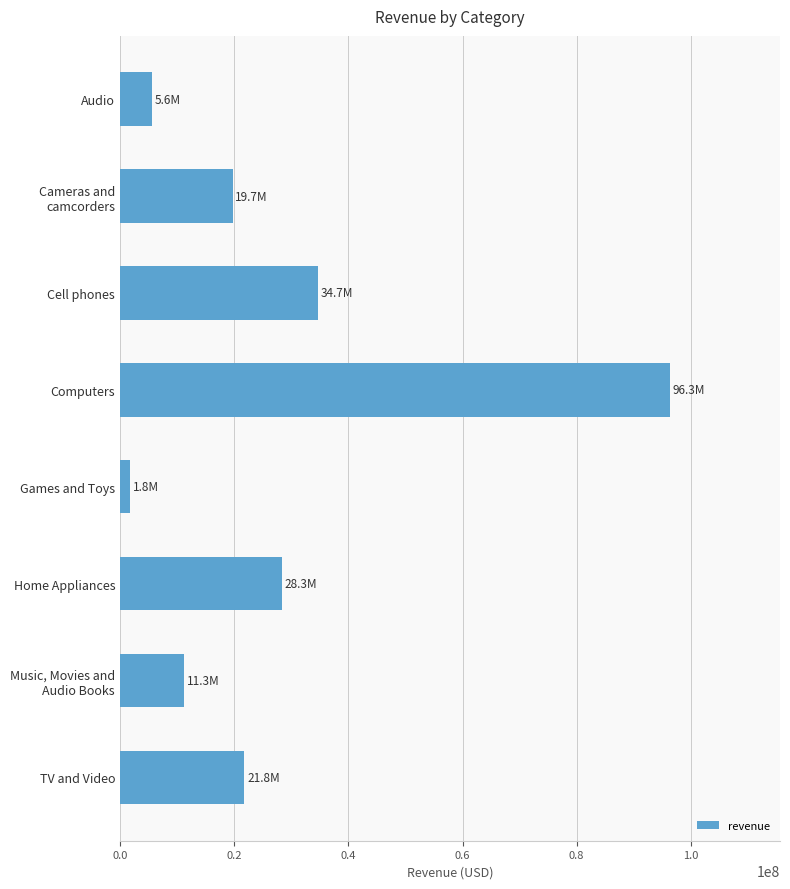

What is the label of the 6th bar from the bottom?

Cell phones